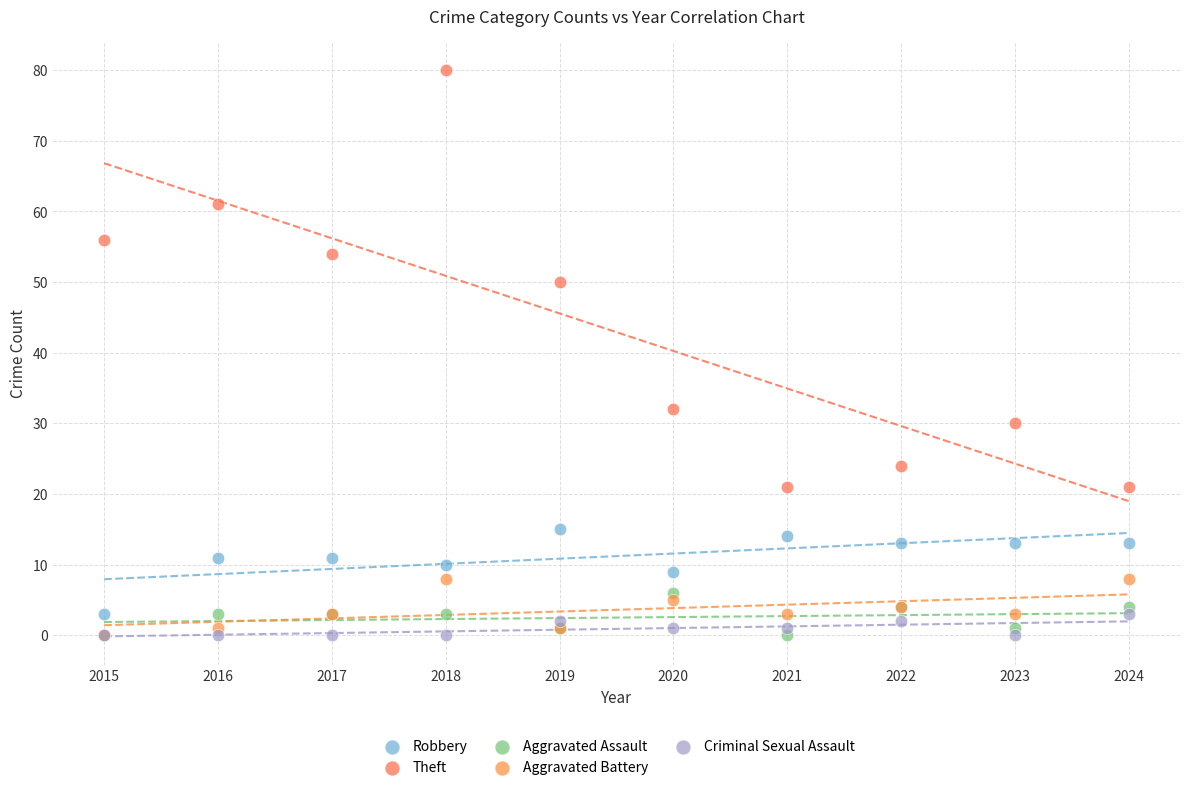

Which series contains the highest Y value?

Theft